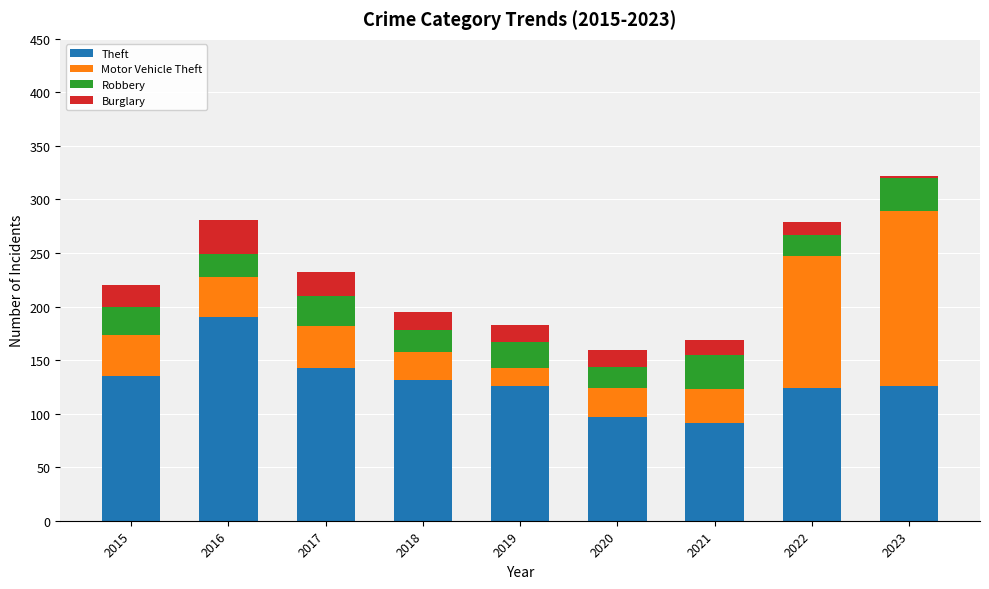

What is the difference between the maximum and minimum values in the Theft series?

99